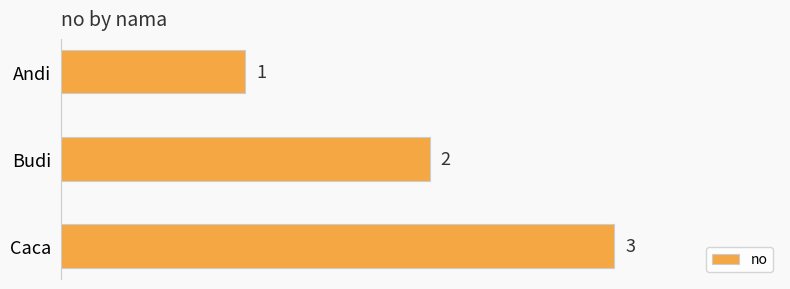

Rank the categories by value from lowest to highest.

Andi, Budi, Caca